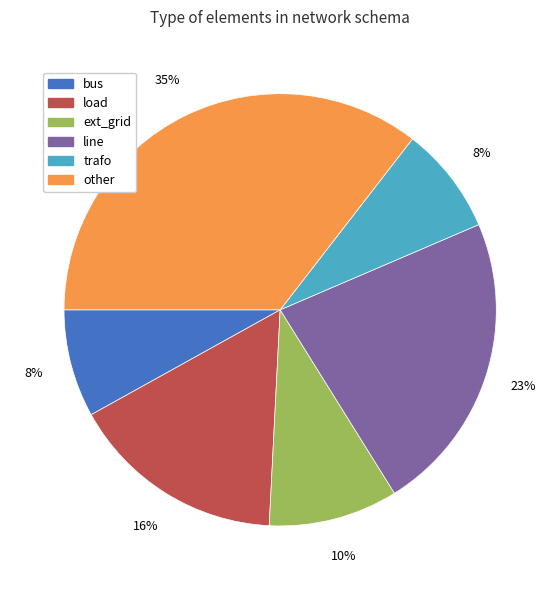

To the nearest percent, what portion does line represent?

23%